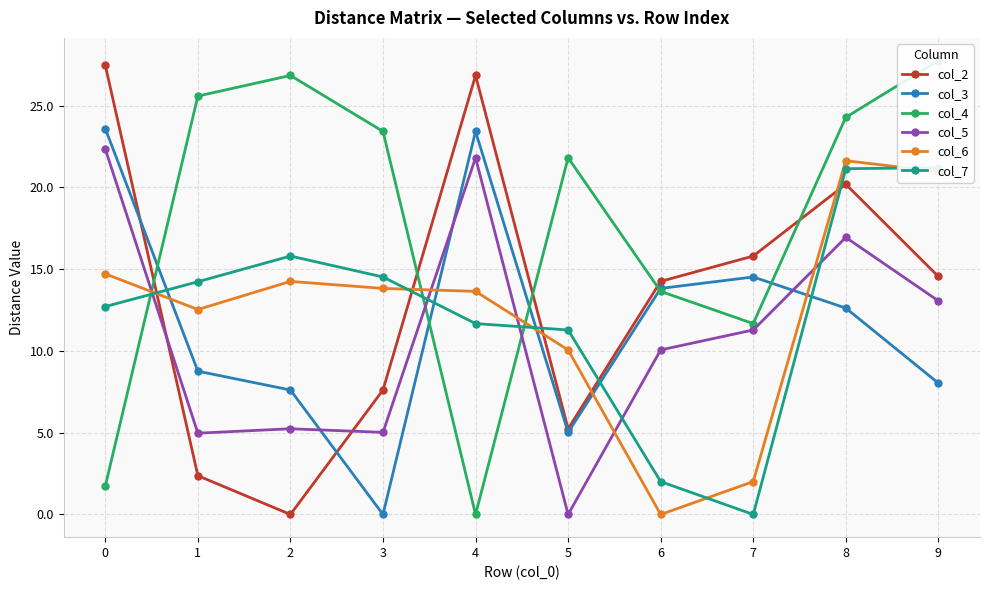

Which series has the largest total across all categories?

col_4